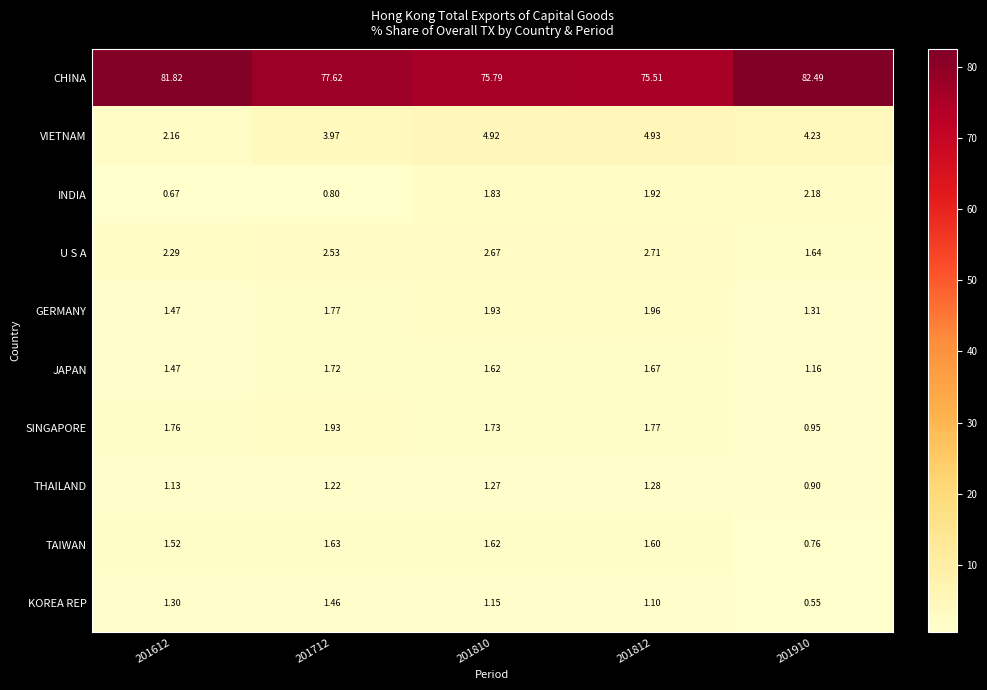

How many categories are shown in the chart?

5